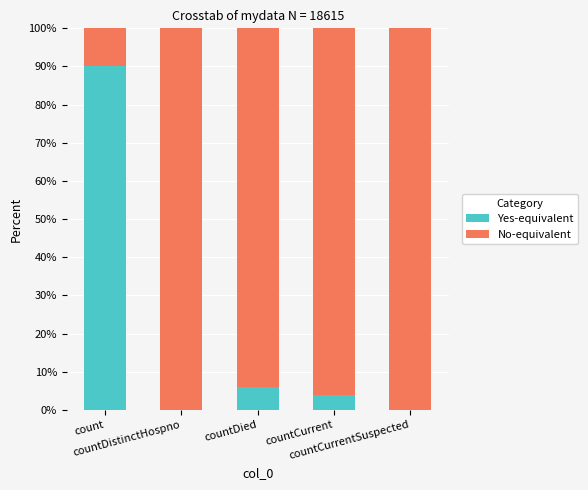

Are the bars horizontal?

No